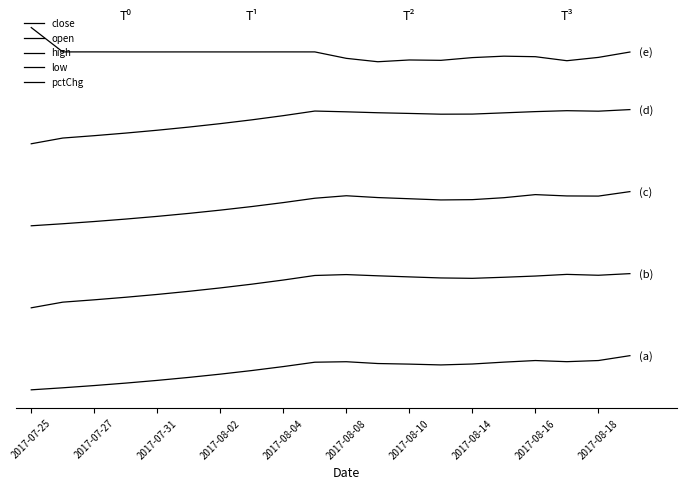

Rank the series by their average value, from highest to lowest.

pctChg, low, high, open, close